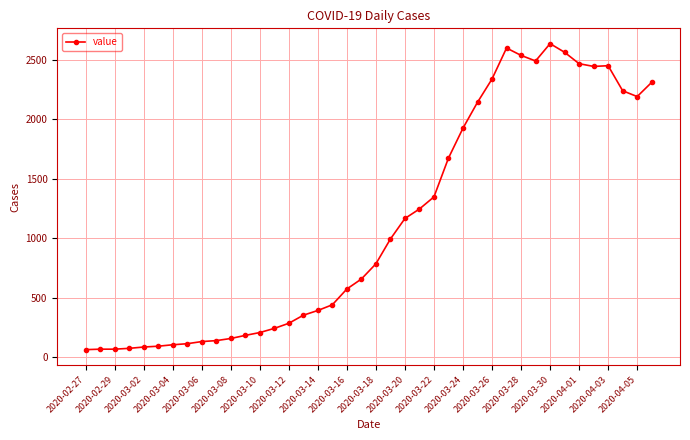

What is the minimum value shown in the chart?

61